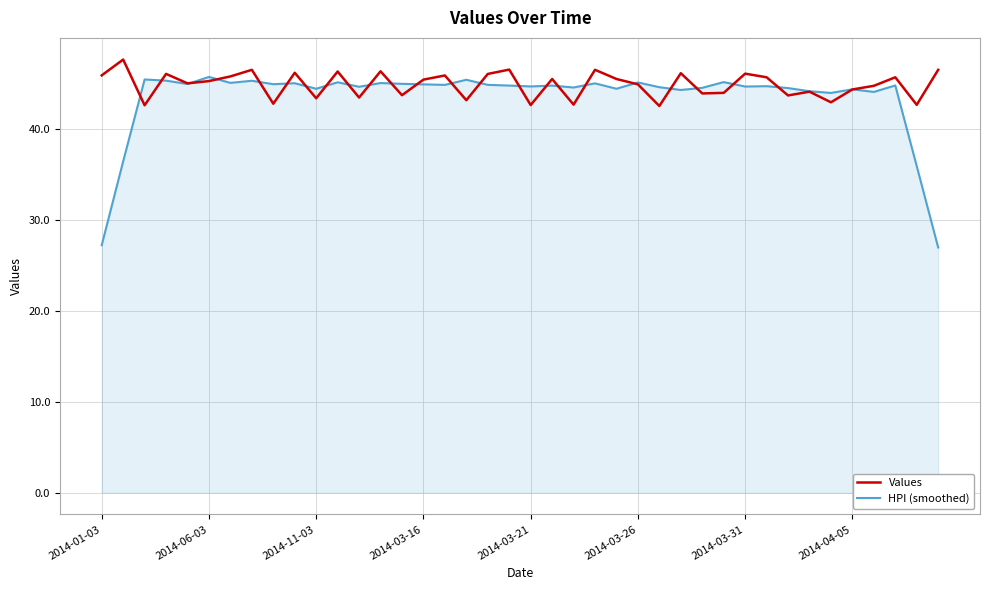

Which series has the largest range (max minus min)?

HPI (smoothed)